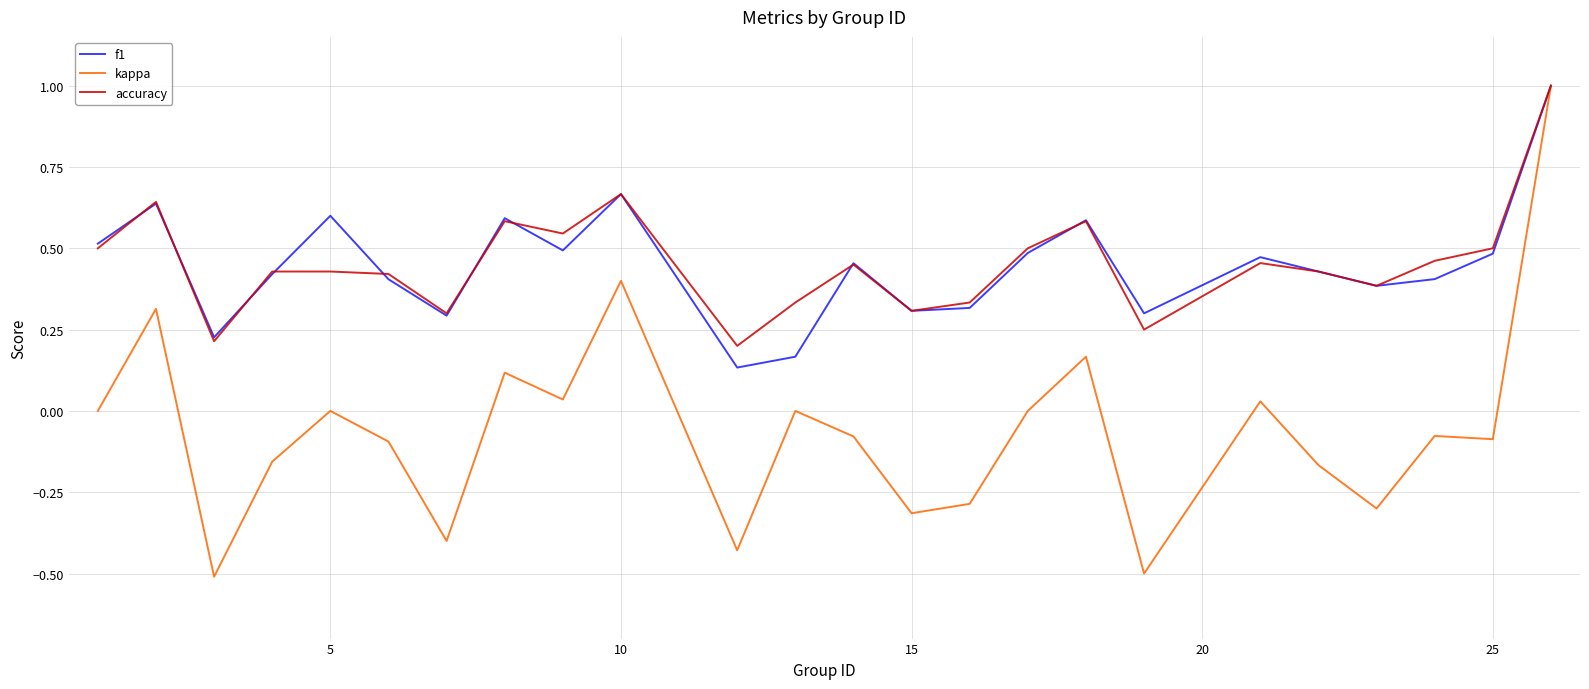

Which series has the largest range (max minus min)?

kappa